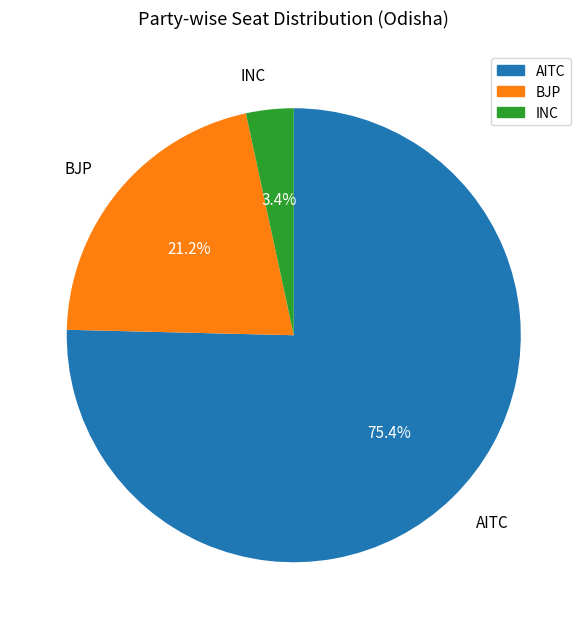

Which category has the biggest portion of the pie?

AITC